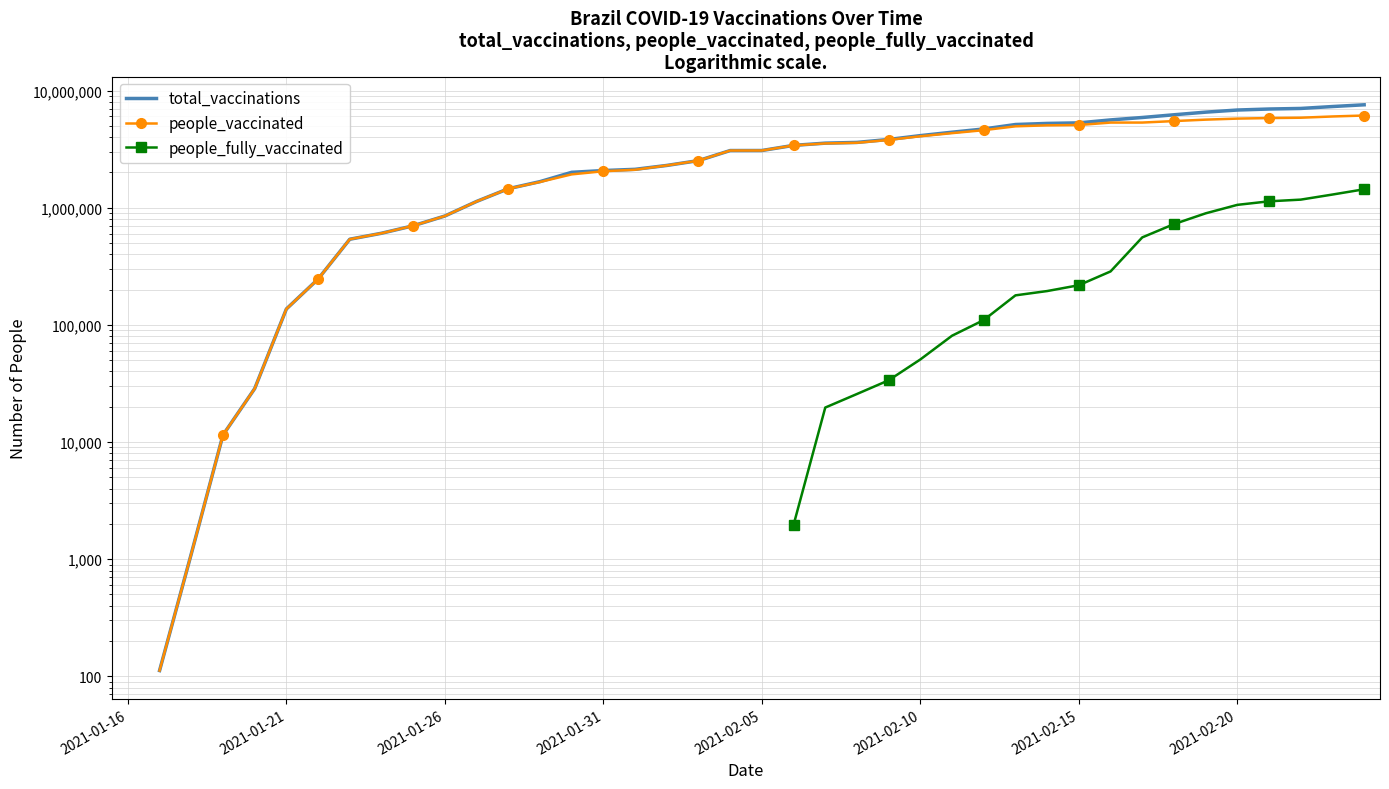

Count the number of data series in this chart.

3